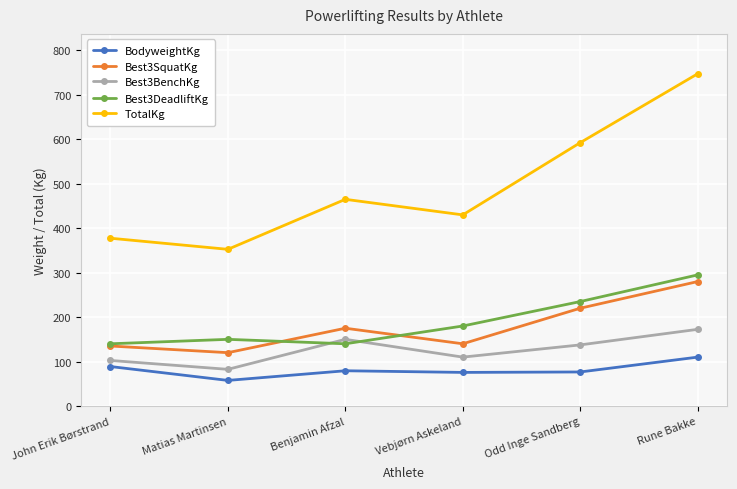

True or false: BodyweightKg and Best3SquatKg cross at least once.

False